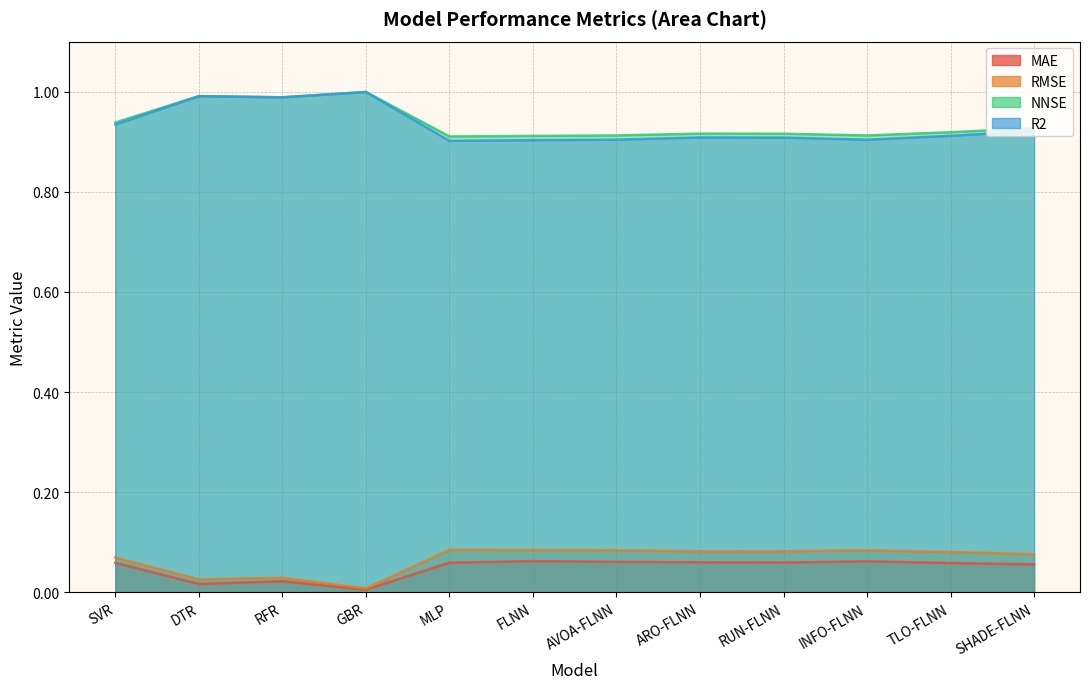

True or false: NNSE and RMSE cross at least once.

False